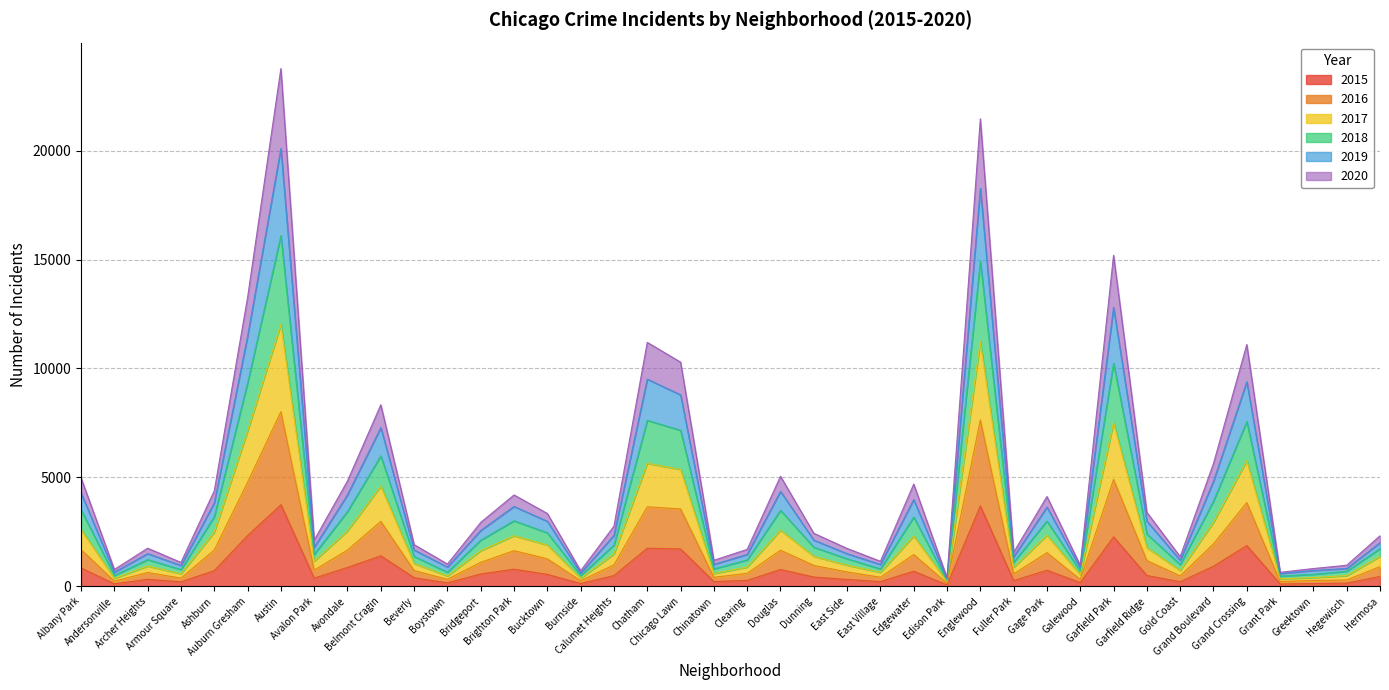

Reading left to right, transcribe all the data shown in this chart.

2017: Albany Park=4283	Andersonville=643	Archer Heights=1497	Armour Square=953	Ashburn=3827	Auburn Gresham=11480	Austin=20103	Avalon Park=1786	Avondale=4199	Belmont Cragin=7285	Beverly=1665	Boystown=879	Bridgeport=2561	Brighton Park=3661	Bucktown=2982	Burnside=603	Calumet Heights=2336	Chatham=9509	Chicago Lawn=8787	Chinatown=1000	Clearing=1463	Douglas=4356	Dunning=2117	East Side=1494	East Village=999	Edgewater=3980	Edison Park=325	Englewood=18276	Fuller Park=1348	Gage Park=3633	Galewood=845	Garfield Park=12803	Garfield Ridge=2985	Gold Coast=1192	Grand Boulevard=4820	Grand Crossing=9389	Grant Park=584	Greektown=721	Hegewisch=816	Hermosa=2000
2020: Albany Park=4978	Andersonville=769	Archer Heights=1746	Armour Square=1093	Ashburn=4383	Auburn Gresham=13262	Austin=23774	Avalon Park=2117	Avondale=4836	Belmont Cragin=8332	Beverly=1910	Boystown=1018	Bridgeport=2930	Brighton Park=4191	Bucktown=3340	Burnside=710	Calumet Heights=2761	Chatham=11198	Chicago Lawn=10289	Chinatown=1191	Clearing=1692	Douglas=5049	Dunning=2431	East Side=1734	East Village=1146	Edgewater=4690	Edison Park=387	Englewood=21464	Fuller Park=1559	Gage Park=4118	Galewood=961	Garfield Park=15196	Garfield Ridge=3393	Gold Coast=1358	Grand Boulevard=5637	Grand Crossing=11098	Grant Park=638	Greektown=812	Hegewisch=963	Hermosa=2317
2018: Albany Park=3506	Andersonville=499	Archer Heights=1219	Armour Square=766	Ashburn=3194	Auburn Gresham=9333	Austin=16099	Avalon Park=1465	Avondale=3432	Belmont Cragin=5986	Beverly=1366	Boystown=644	Bridgeport=2117	Brighton Park=3005	Bucktown=2453	Burnside=490	Calumet Heights=1892	Chatham=7619	Chicago Lawn=7160	Chinatown=796	Clearing=1210	Douglas=3484	Dunning=1793	East Side=1260	East Village=798	Edgewater=3176	Edison Park=266	Englewood=14923	Fuller Park=1103	Gage Park=2993	Galewood=692	Garfield Park=10244	Garfield Ridge=2396	Gold Coast=992	Grand Boulevard=3910	Grand Crossing=7561	Grant Park=465	Greektown=549	Hegewisch=688	Hermosa=1726
2015: Albany Park=841	Andersonville=106	Archer Heights=319	Armour Square=201	Ashburn=713	Auburn Gresham=2326	Austin=3741	Avalon Park=372	Avondale=862	Belmont Cragin=1395	Beverly=391	Boystown=153	Bridgeport=561	Brighton Park=782	Bucktown=543	Burnside=123	Calumet Heights=489	Chatham=1747	Chicago Lawn=1710	Chinatown=214	Clearing=268	Douglas=768	Dunning=420	East Side=310	East Village=211	Edgewater=688	Edison Park=60	Englewood=3688	Fuller Park=258	Gage Park=733	Galewood=166	Garfield Park=2264	Garfield Ridge=491	Gold Coast=204	Grand Boulevard=917	Grand Crossing=1868	Grant Park=100	Greektown=120	Hegewisch=140	Hermosa=446
2019: Albany Park=2607	Andersonville=365	Archer Heights=928	Armour Square=574	Ashburn=2485	Auburn Gresham=7129	Austin=12033	Avalon Park=1151	Avondale=2542	Belmont Cragin=4601	Beverly=1044	Boystown=470	Bridgeport=1632	Brighton Park=2320	Bucktown=1894	Burnside=367	Calumet Heights=1482	Chatham=5646	Chicago Lawn=5364	Chinatown=585	Clearing=880	Douglas=2574	Dunning=1375	East Side=966	East Village=638	Edgewater=2306	Edison Park=210	Englewood=11219	Fuller Park=868	Gage Park=2342	Galewood=528	Garfield Park=7514	Garfield Ridge=1772	Gold Coast=723	Grand Boulevard=2941	Grand Crossing=5764	Grant Park=343	Greektown=395	Hegewisch=488	Hermosa=1373
2016: Albany Park=1683	Andersonville=233	Archer Heights=629	Armour Square=374	Ashburn=1661	Auburn Gresham=4772	Austin=8011	Avalon Park=738	Avondale=1661	Belmont Cragin=2977	Beverly=719	Boystown=318	Bridgeport=1096	Brighton Park=1631	Bucktown=1256	Burnside=252	Calumet Heights=980	Chatham=3647	Chicago Lawn=3548	Chinatown=411	Clearing=590	Douglas=1652	Dunning=956	East Side=656	East Village=413	Edgewater=1456	Edison Park=139	Englewood=7633	Fuller Park=564	Gage Park=1541	Galewood=312	Garfield Park=4903	Garfield Ridge=1179	Gold Coast=473	Grand Boulevard=1944	Grand Crossing=3843	Grant Park=216	Greektown=261	Hegewisch=288	Hermosa=899